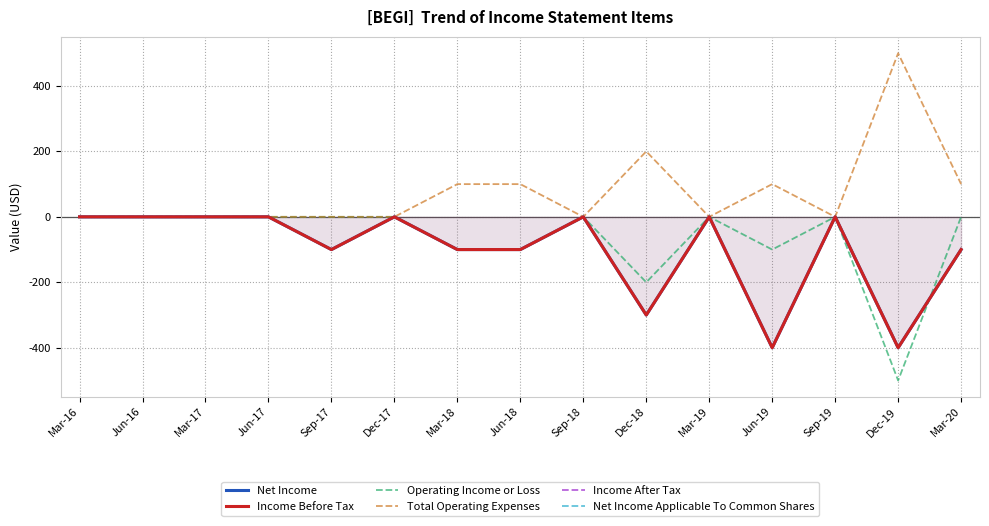

At which label is Net Income closest to -200?

Sep-17